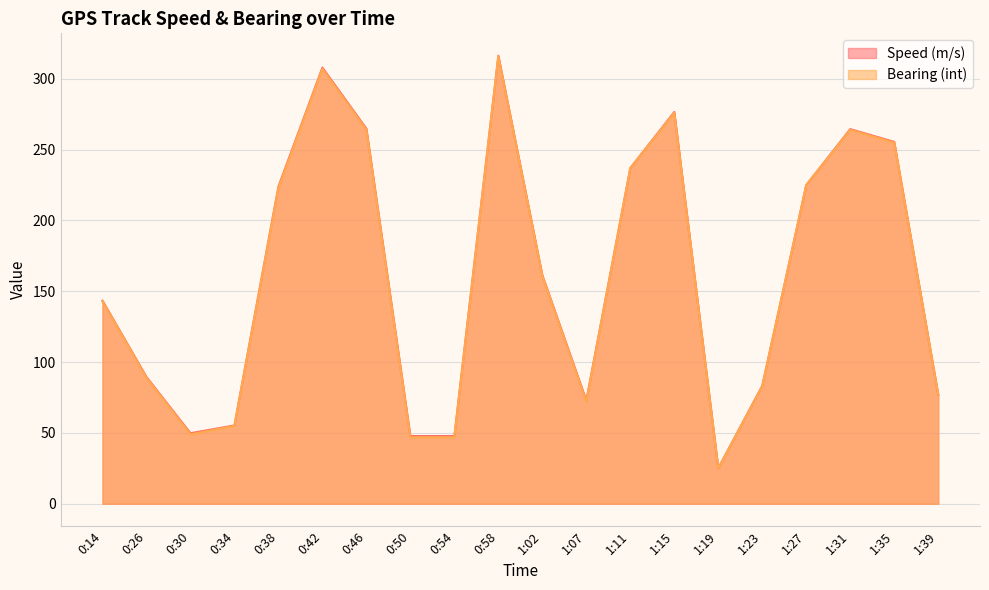

At which category does Bearing (int) reach its first local valley?

0:30